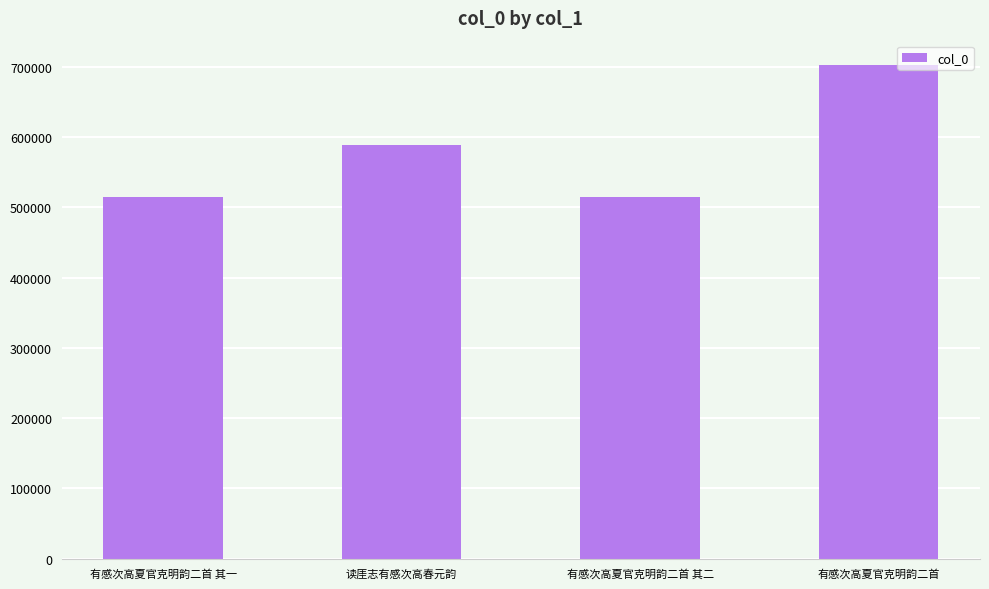

What is the difference between the maximum and second lowest values?

187977